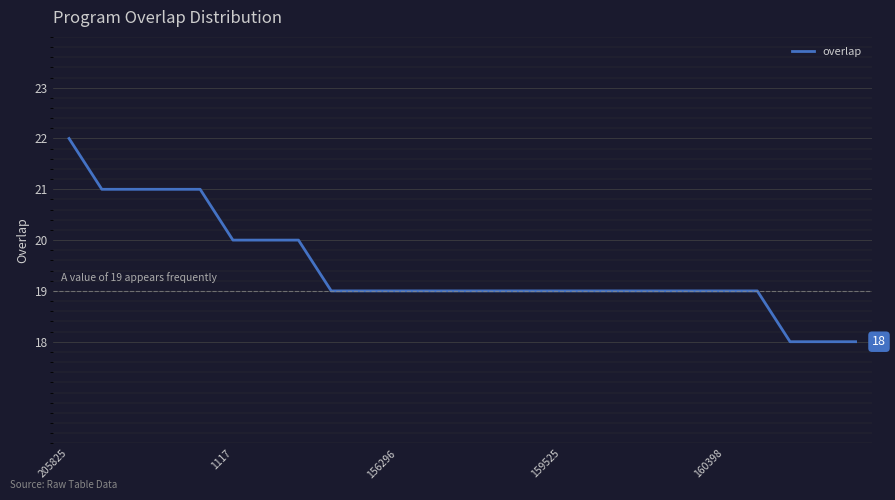

What is the difference between the maximum and minimum values?

4